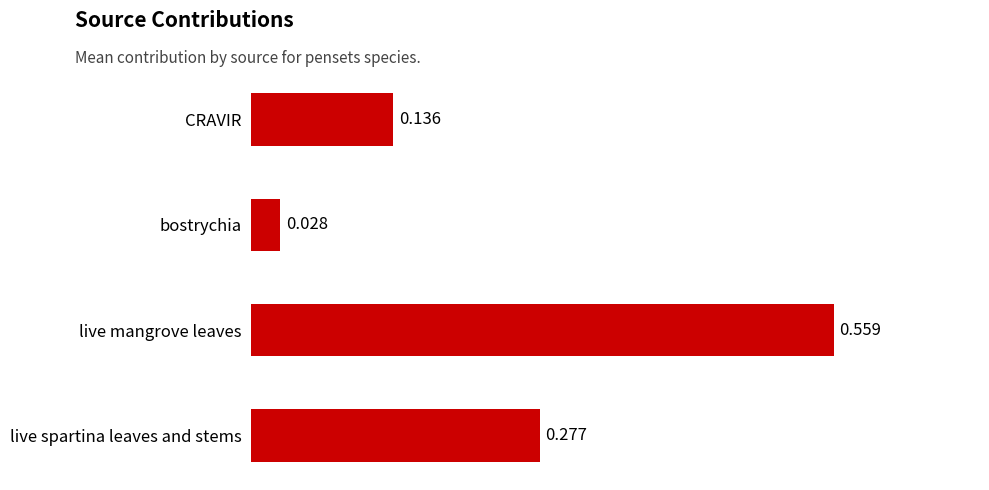

Which label corresponds to the smallest value in the chart?

bostrychia